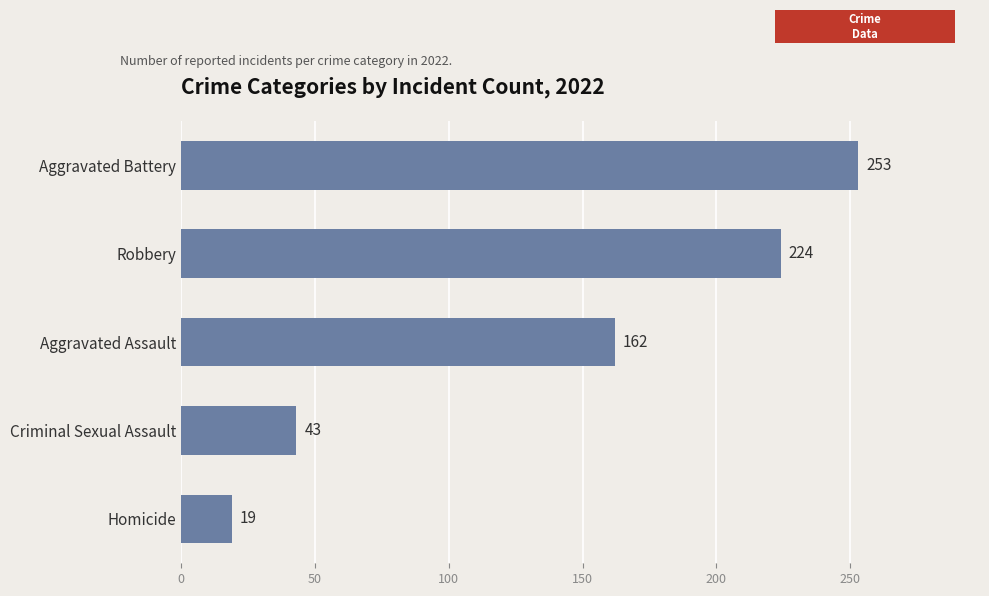

What is the difference between the maximum and second lowest values?

210